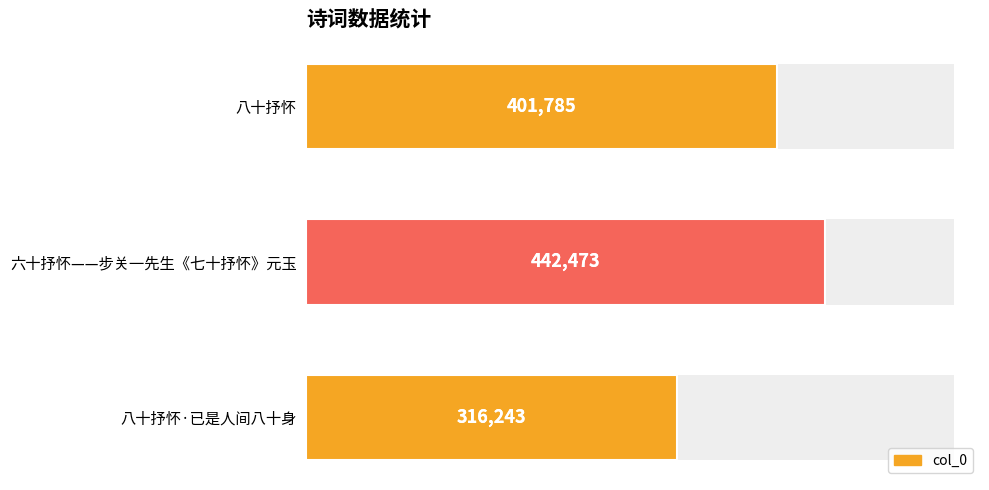

What is the greatest value displayed?

442473